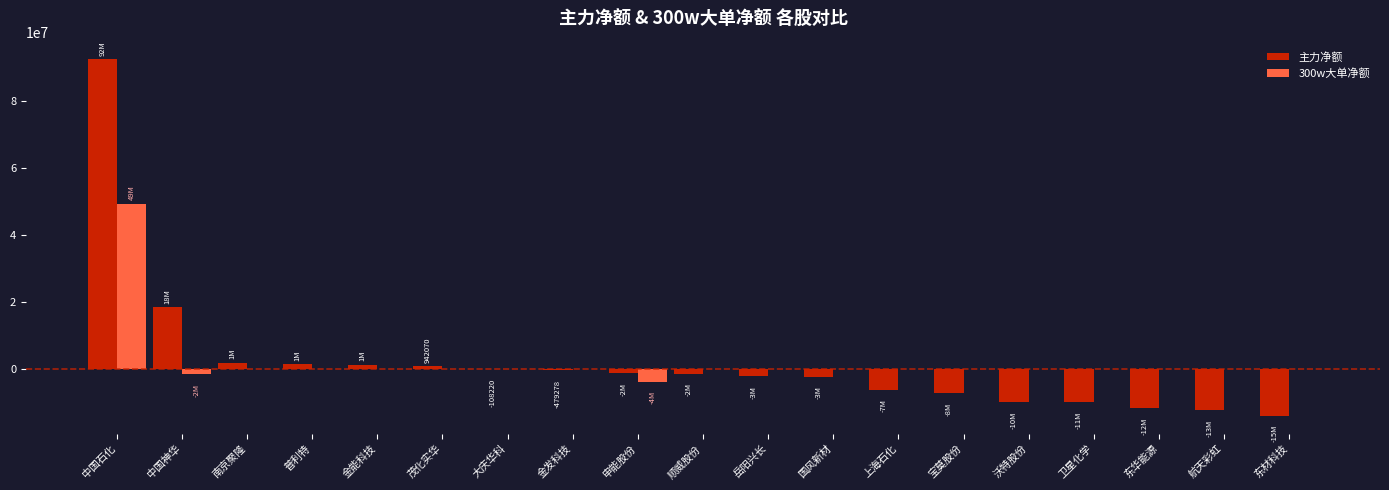

Is it true that 300w大单净额 equals 0 at 航天彩虹?

True